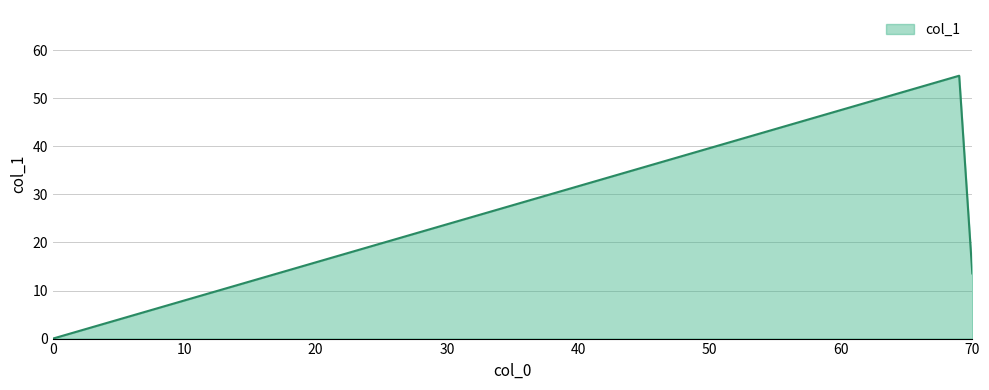

What is the sum of all values?

68.2